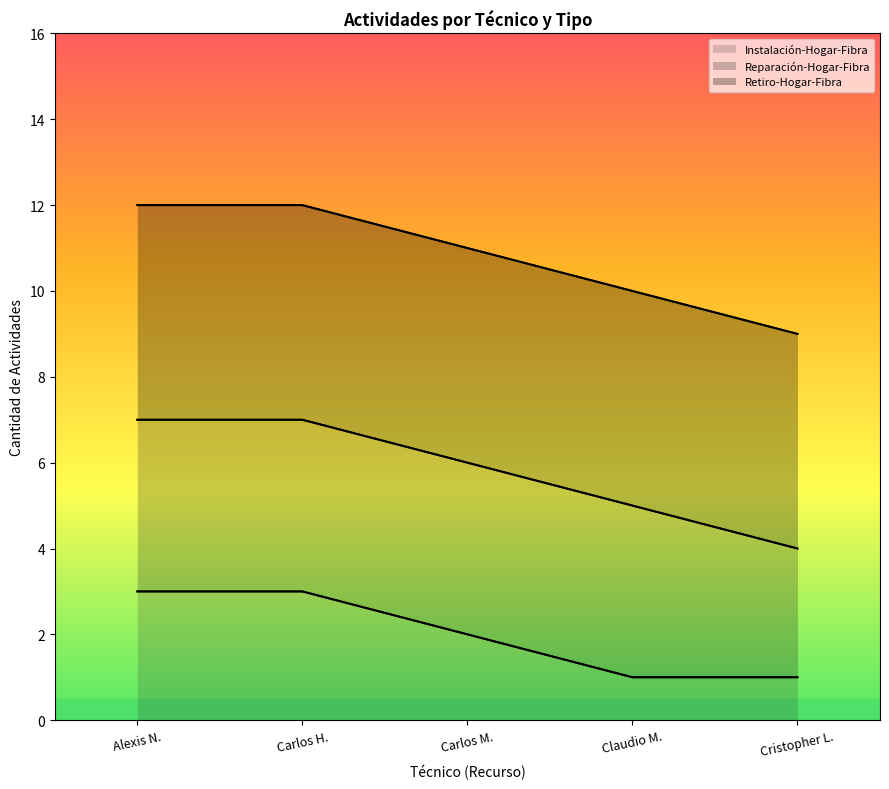

Which series has the widest spread of values?

Reparación-Hogar-Fibra (line)